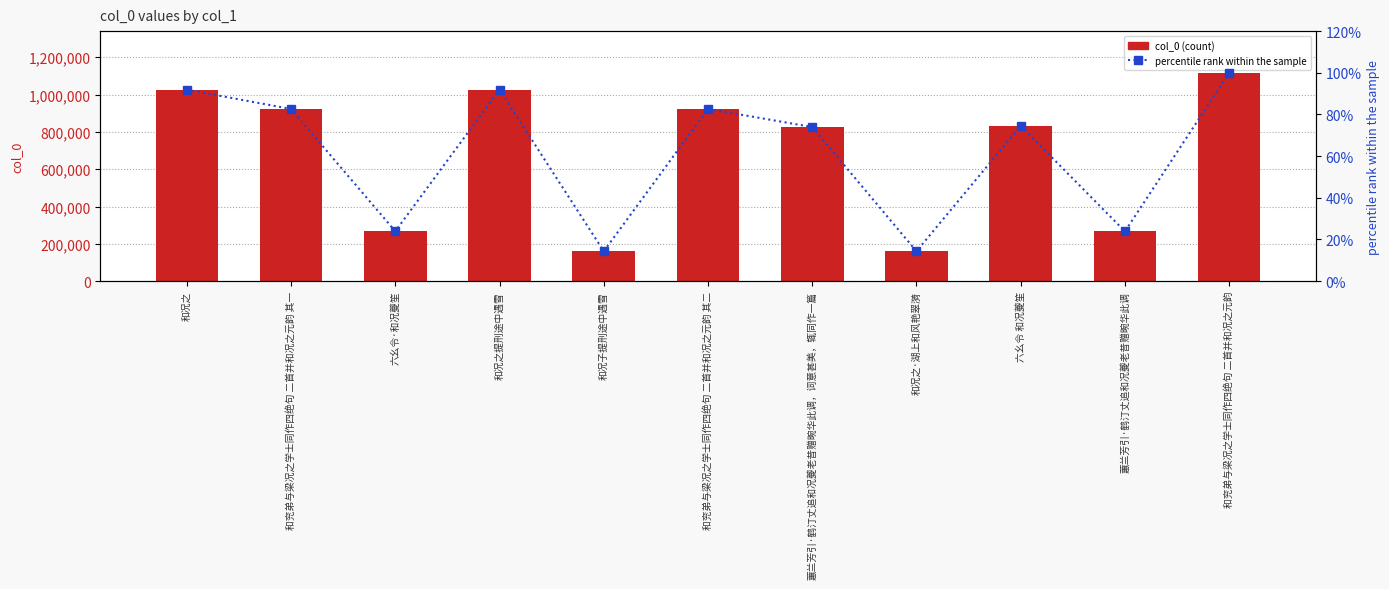

At which category does the chart reach its minimum across all series?

和况之·湖上和风艳翠漪